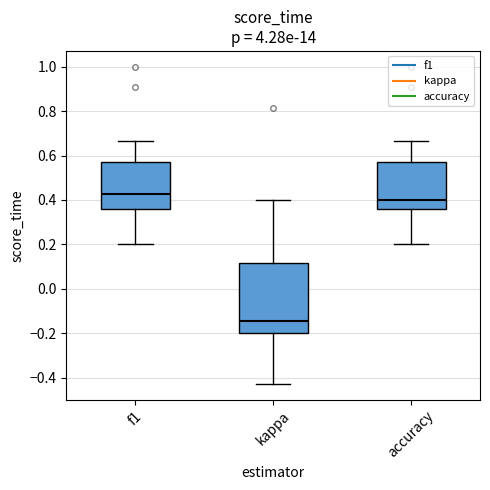

Where is the lower edge of the box for f1 on the y-axis? The values are not printed on the chart, so give them approximately, as read against the axis.

0.36